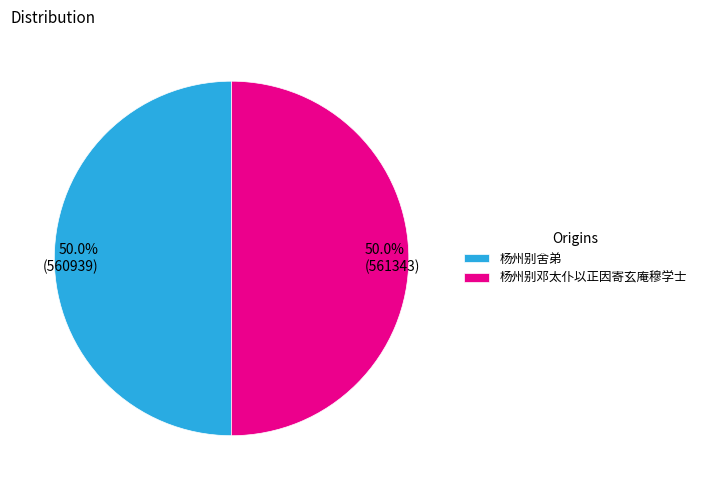

The 杨州别舍弟 slice represents 50% of the pie. True or false?

True